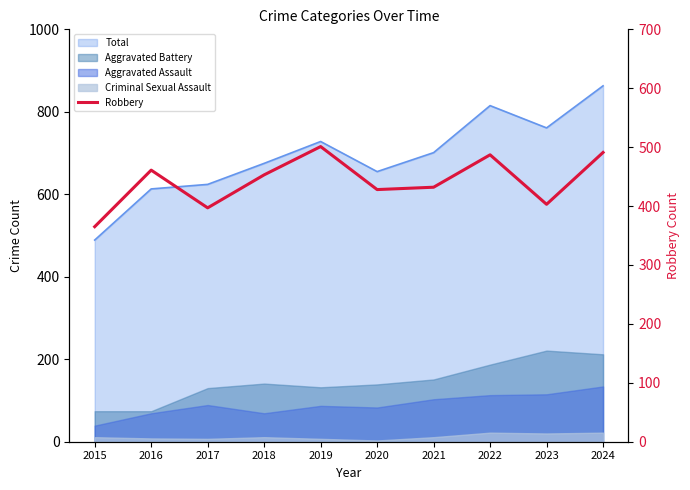

True or false: there are more than 1 points higher than both neighbors.

True